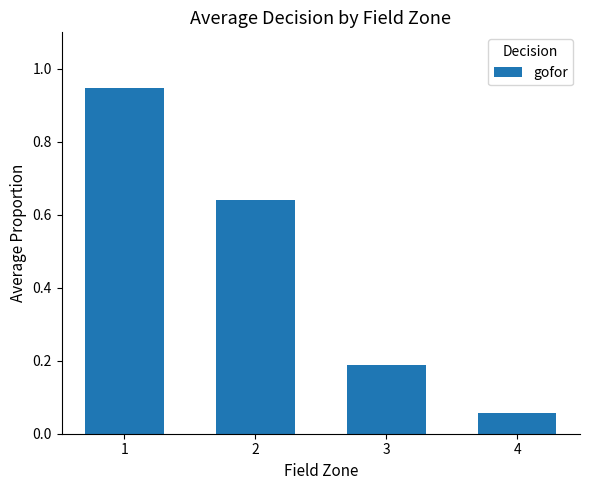

What is the sum of the values at 1 and 4?

1.0